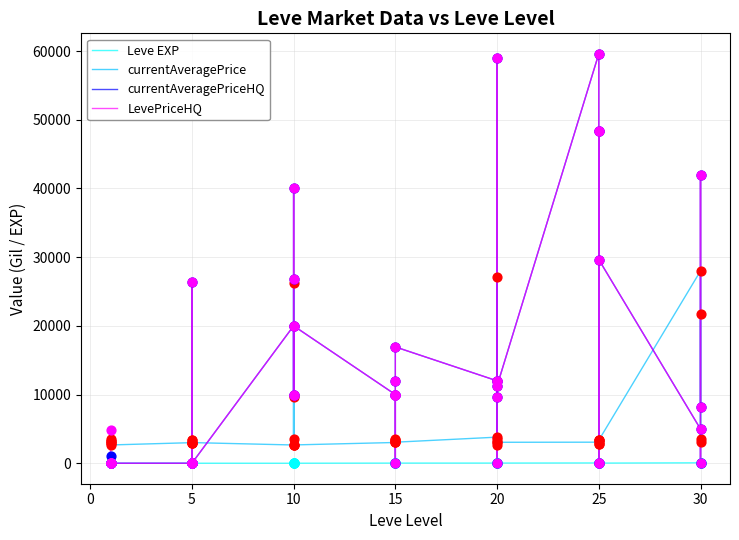

Which series reaches the maximum Y coordinate?

currentAveragePriceHQ